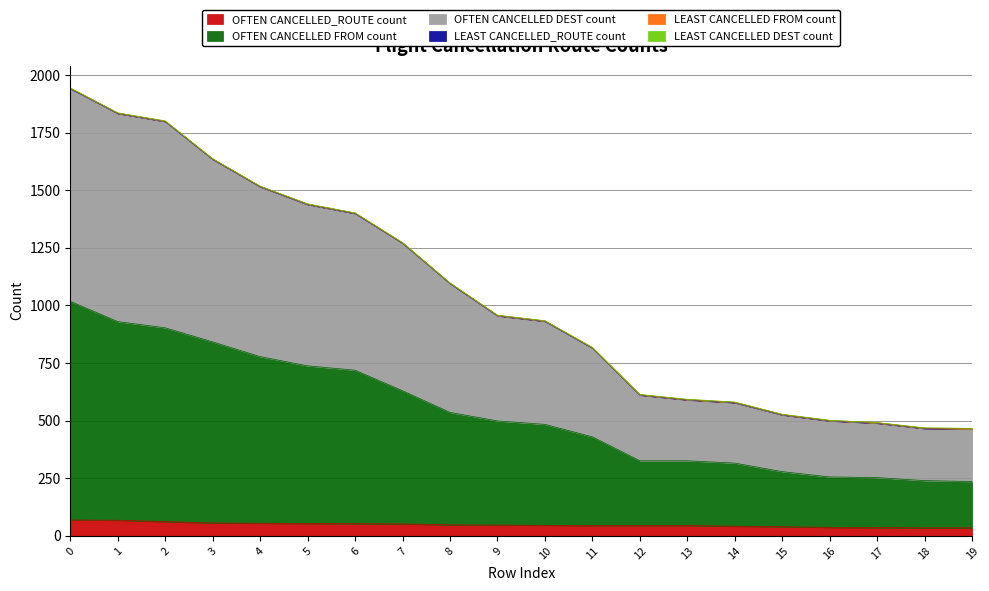

How many categories are shown in the chart?

20